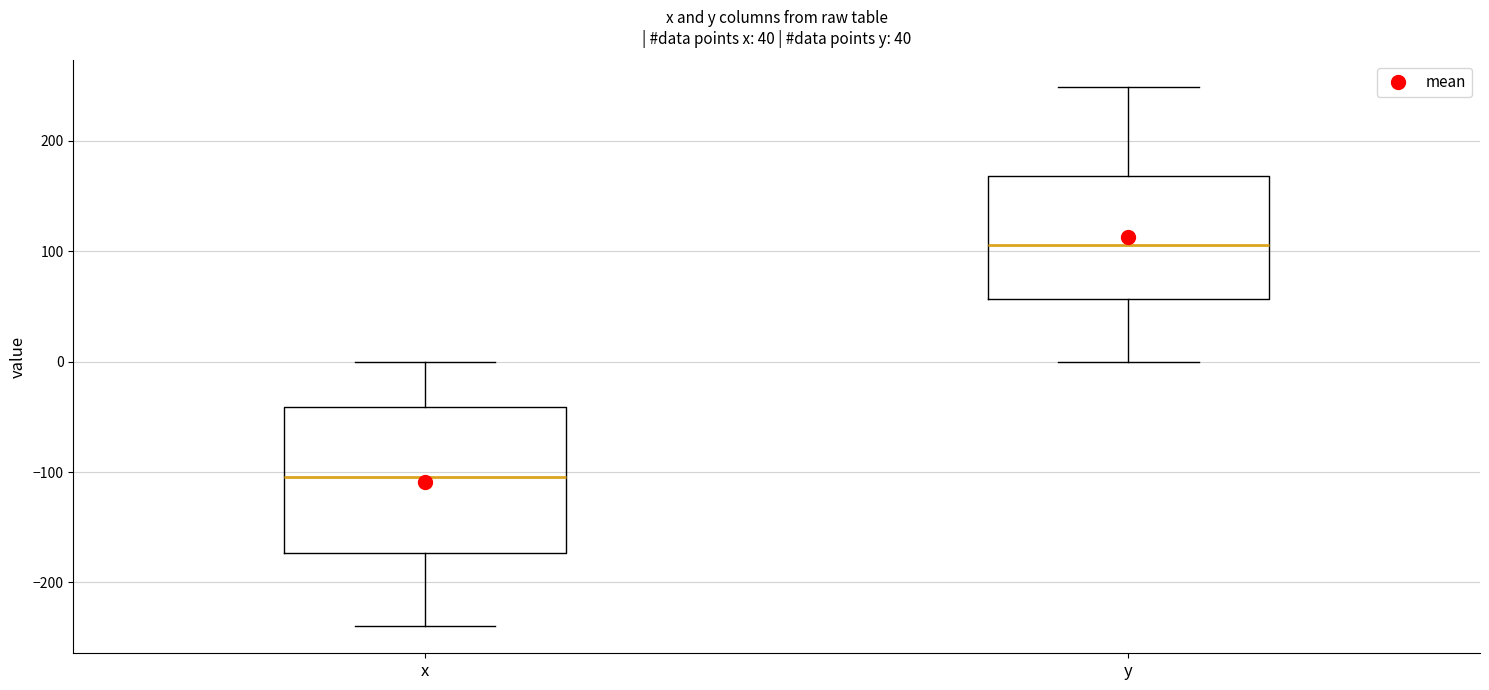

Which box has the lowest median line?

x